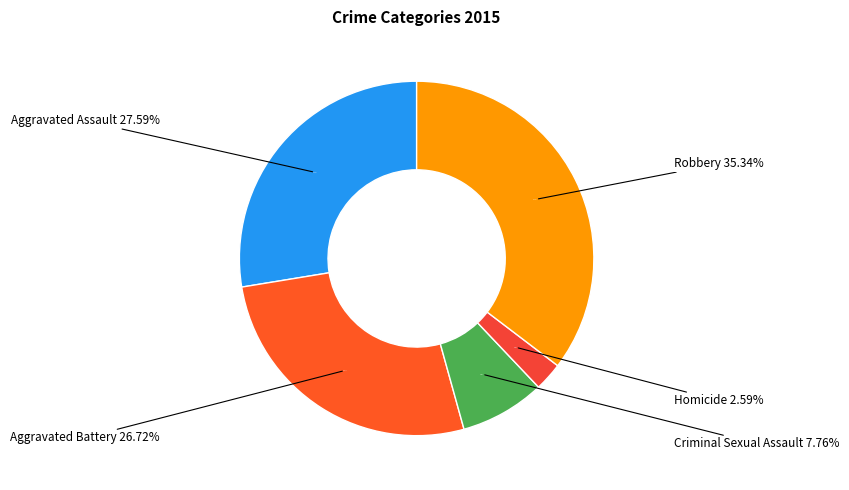

To the nearest percent, what is the difference between the largest and smallest slice percentages?

33%